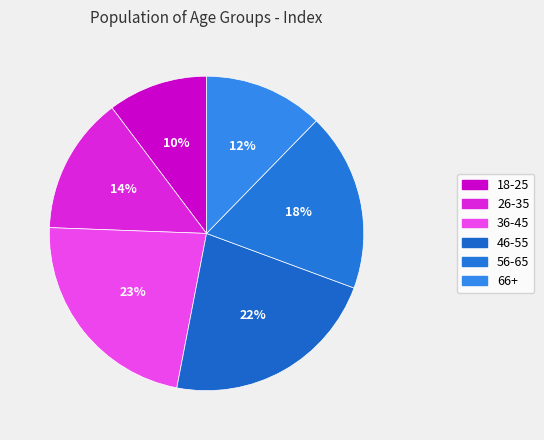

What is the smallest slice in the pie chart?

18-25